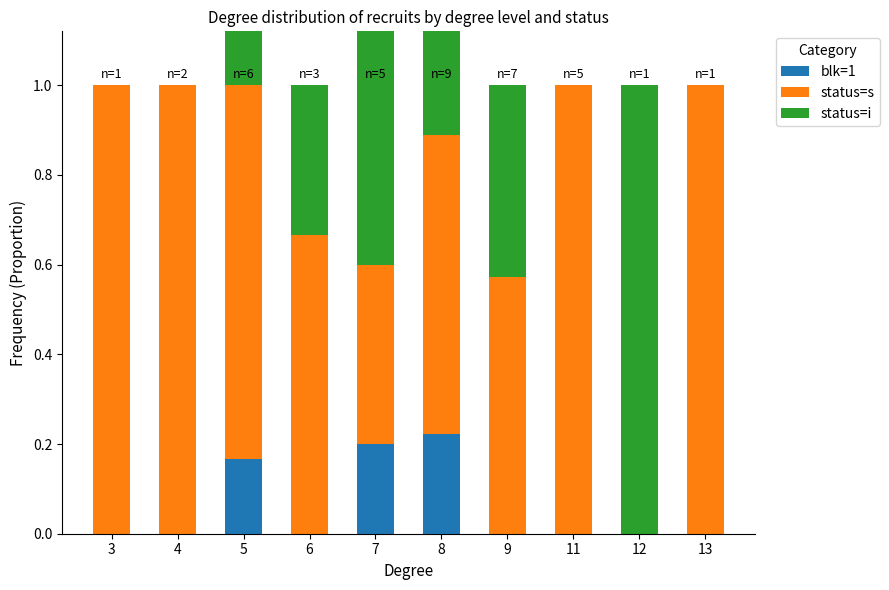

At which label does status=i reach its peak?

12